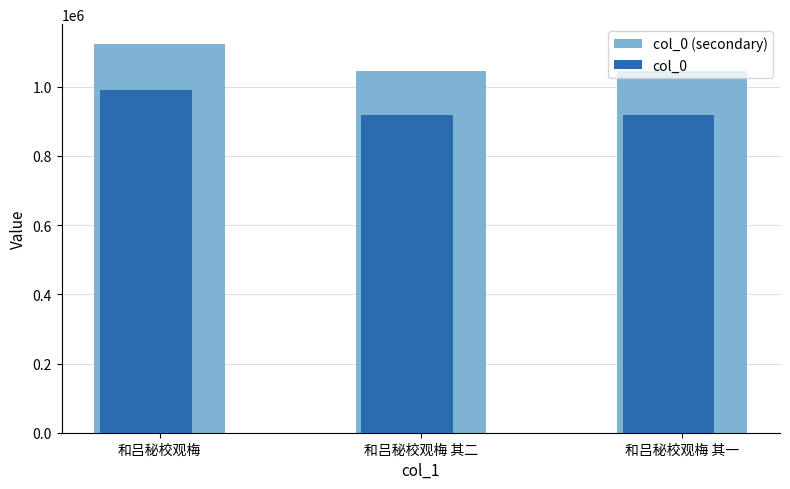

What value does the col_0 (secondary) series have at 和吕秘校观梅?

1124840.0